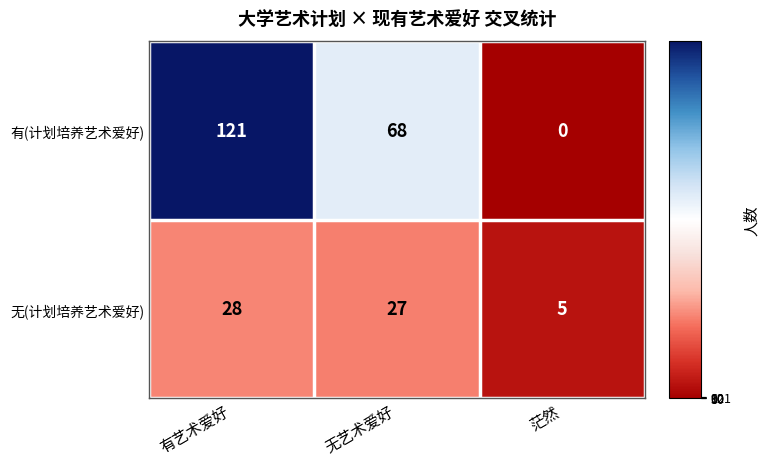

Reading right to left, what are all the values shown in this chart?

有(计划培养艺术爱好): 0	68	121
无(计划培养艺术爱好): 5	27	28